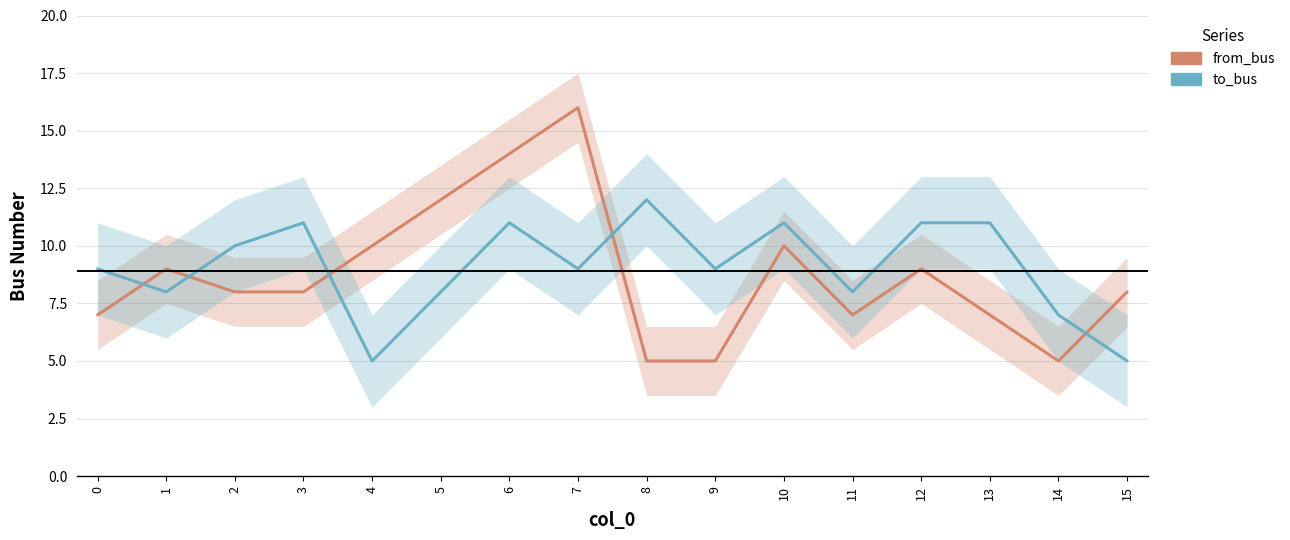

Rank the categories by to_bus value from lowest to highest.

4, 15, 14, 1, 5, 11, 0, 7, 9, 2, 3, 6, 10, 12, 13, 8